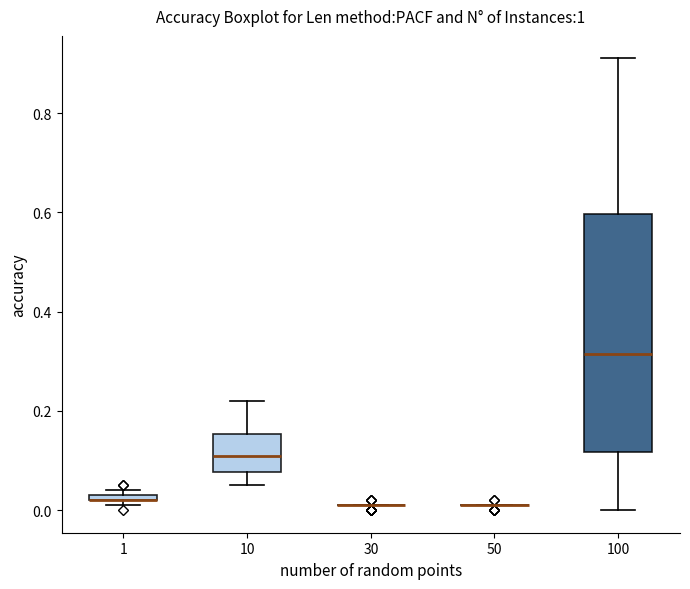

Comparing the boxes themselves (not the whiskers), which one is the tallest?

100